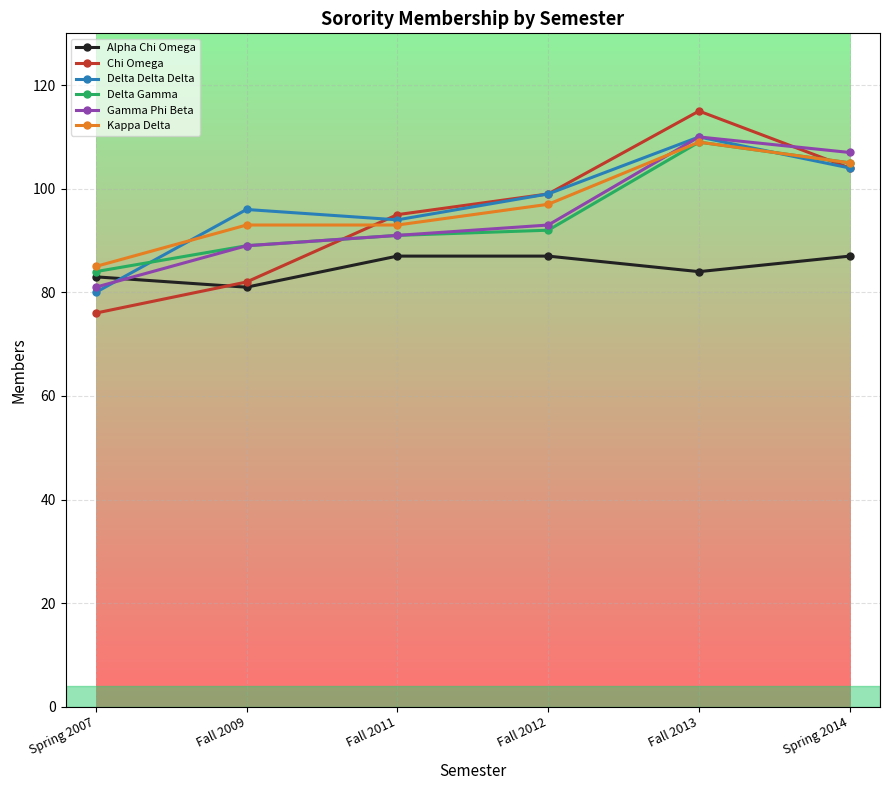

Reading left to right, extract all data points from this chart.

Alpha Chi Omega: Spring 2007=83	Fall 2009=81	Fall 2011=87	Fall 2012=87	Fall 2013=84	Spring 2014=87
Chi Omega: Spring 2007=76	Fall 2009=82	Fall 2011=95	Fall 2012=99	Fall 2013=115	Spring 2014=104
Delta Delta Delta: Spring 2007=80	Fall 2009=96	Fall 2011=94	Fall 2012=99	Fall 2013=110	Spring 2014=104
Delta Gamma: Spring 2007=84	Fall 2009=89	Fall 2011=91	Fall 2012=92	Fall 2013=109	Spring 2014=105
Gamma Phi Beta: Spring 2007=81	Fall 2009=89	Fall 2011=91	Fall 2012=93	Fall 2013=110	Spring 2014=107
Kappa Delta: Spring 2007=85	Fall 2009=93	Fall 2011=93	Fall 2012=97	Fall 2013=109	Spring 2014=105